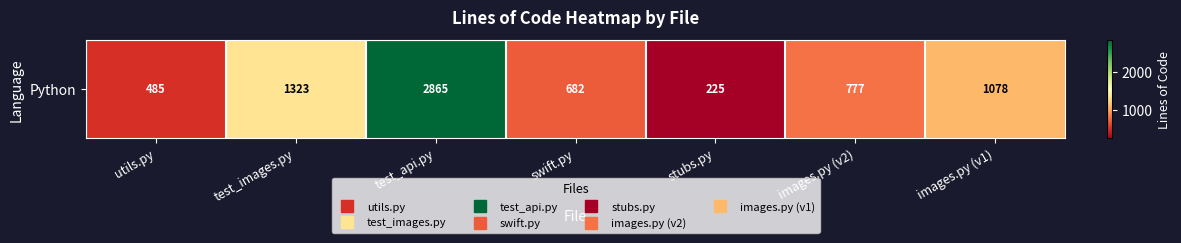

What is the change in value from test_images.py to images.py (v2)?

-546